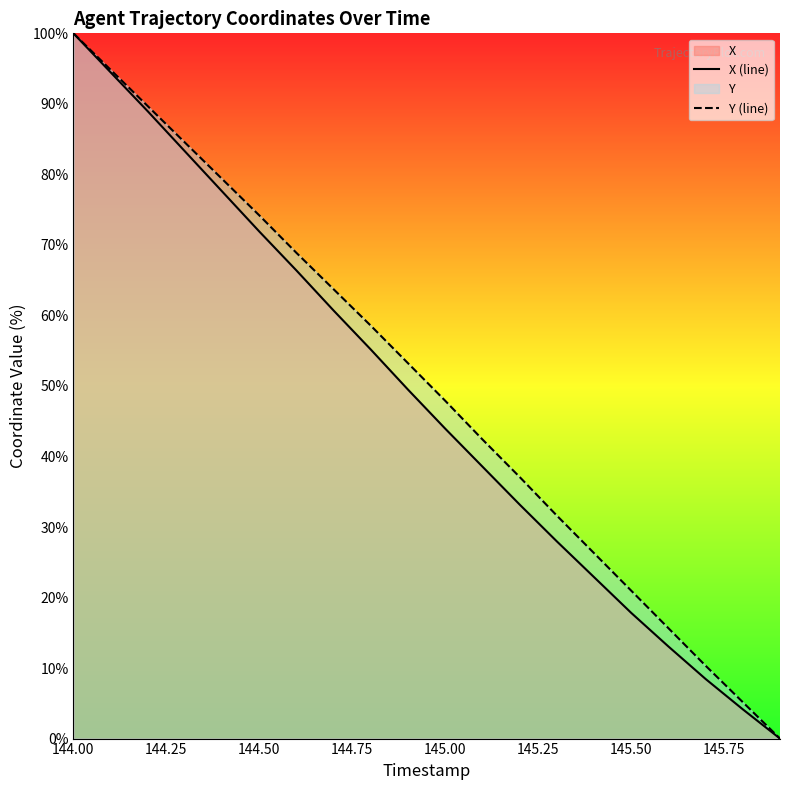

True or false: X (line) and Y (line) intersect in this chart.

False